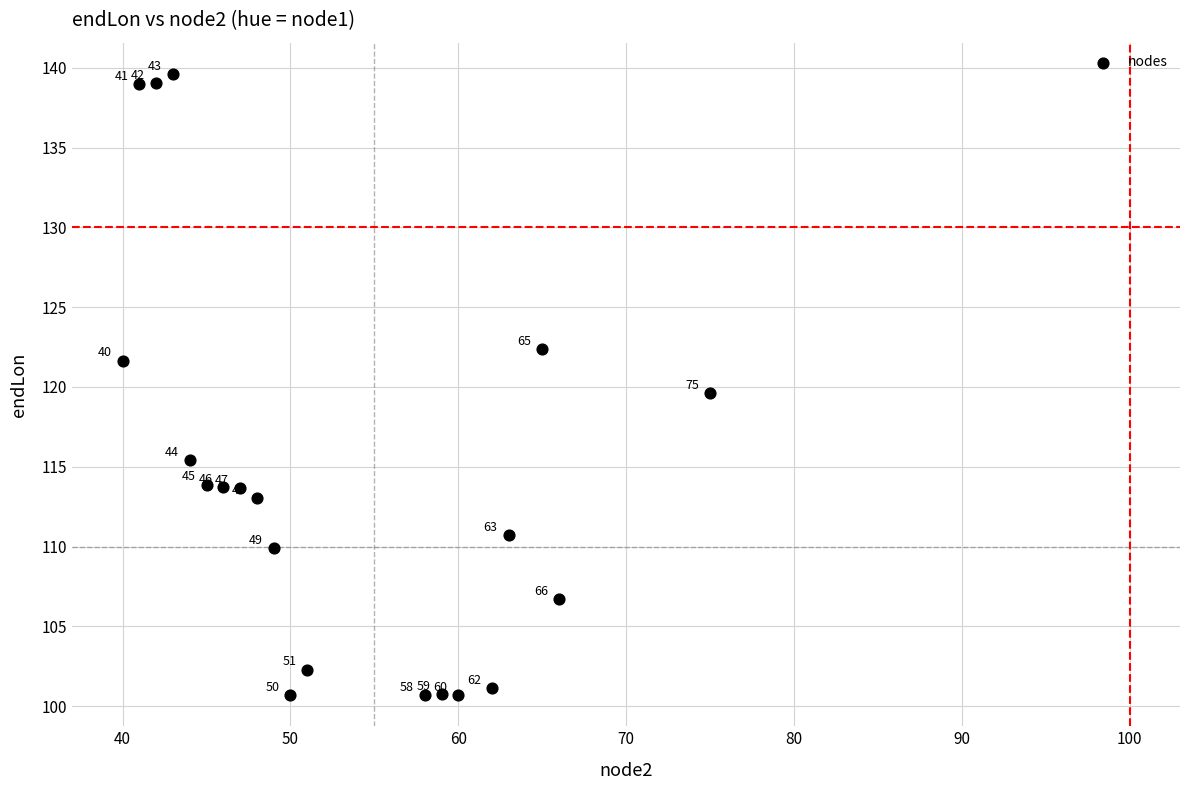

What Y value in the scatter plot is closest to 120?

119.6